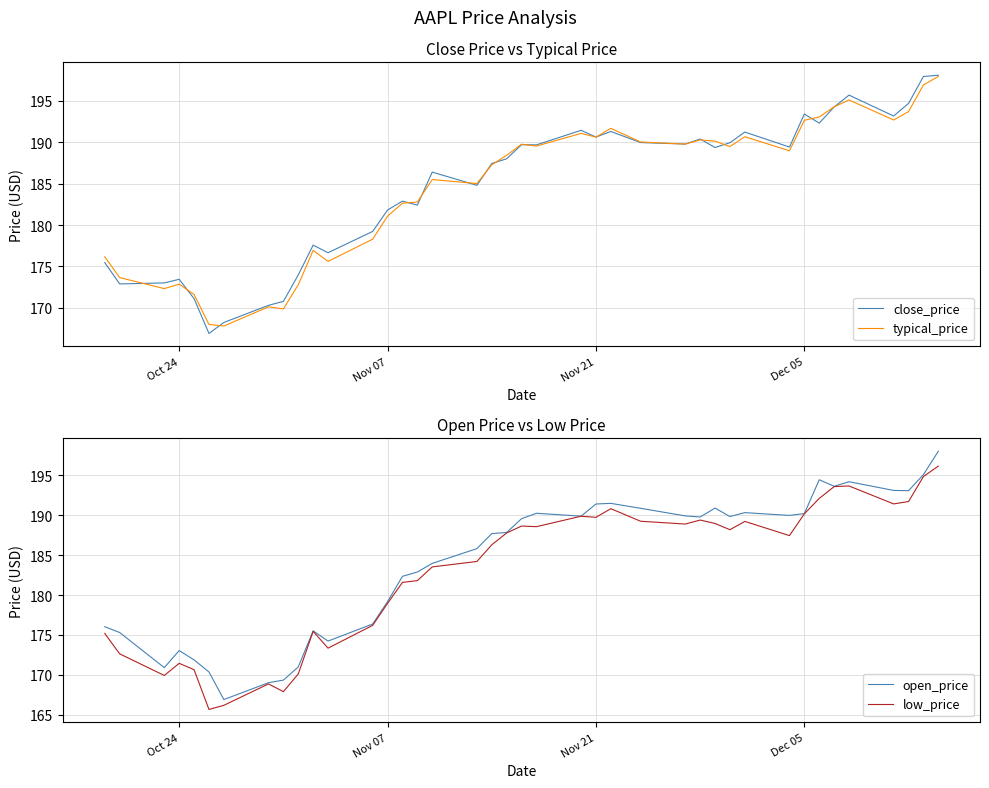

At how many categories does at least one series exceed 166?

40